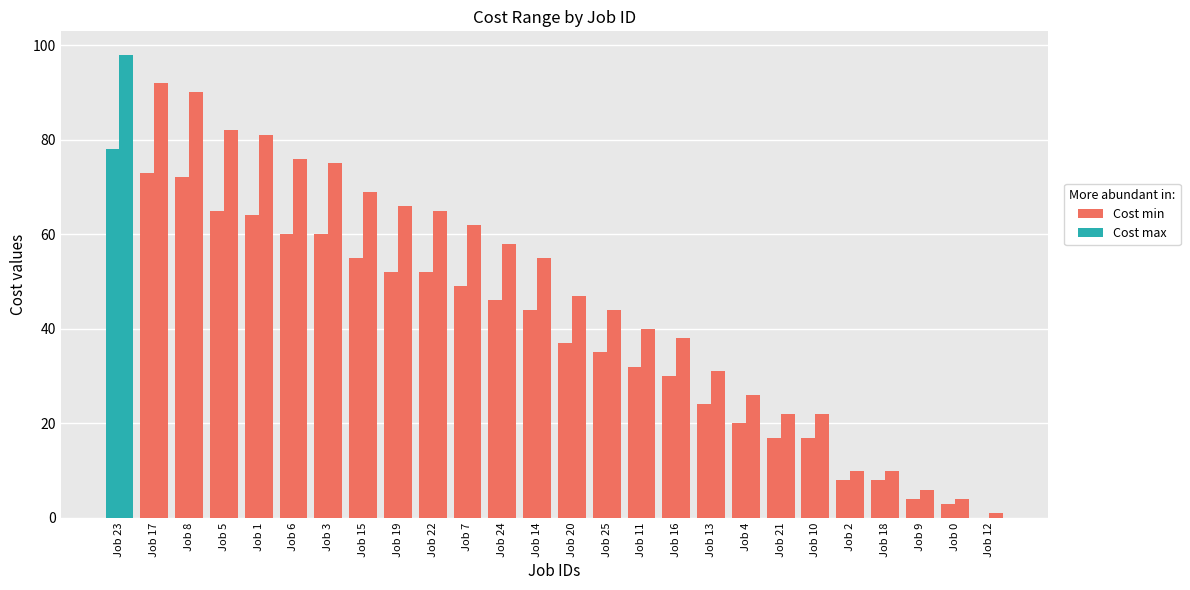

Are the bars horizontal?

No